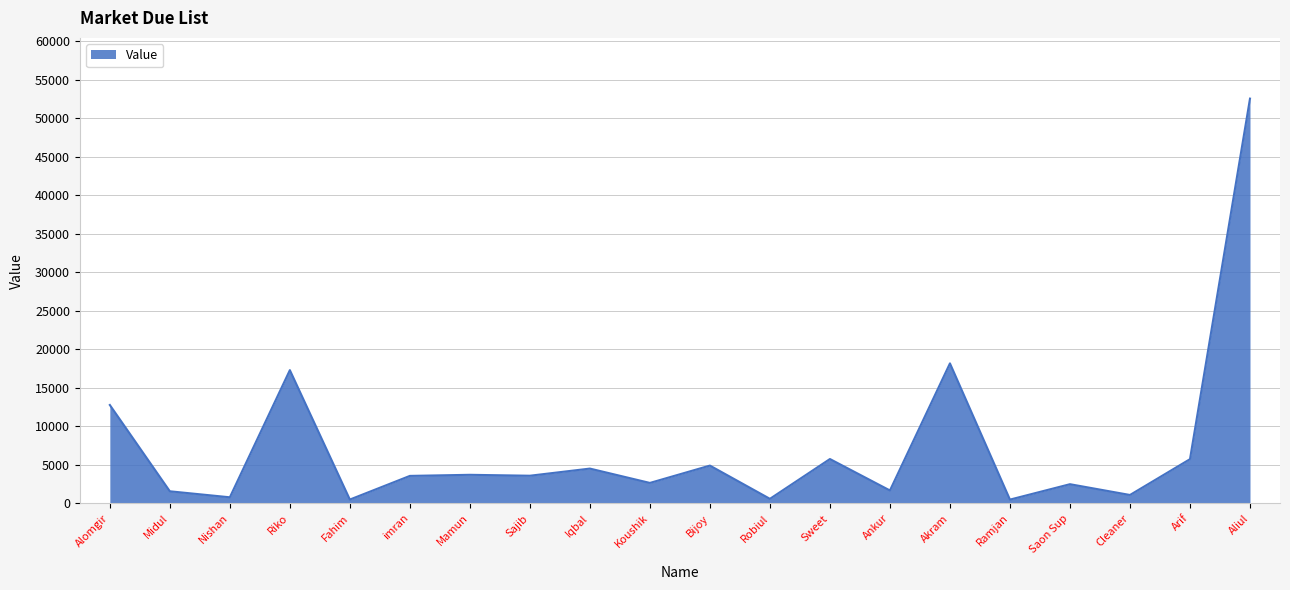

What is the maximum value shown in the chart?

52576